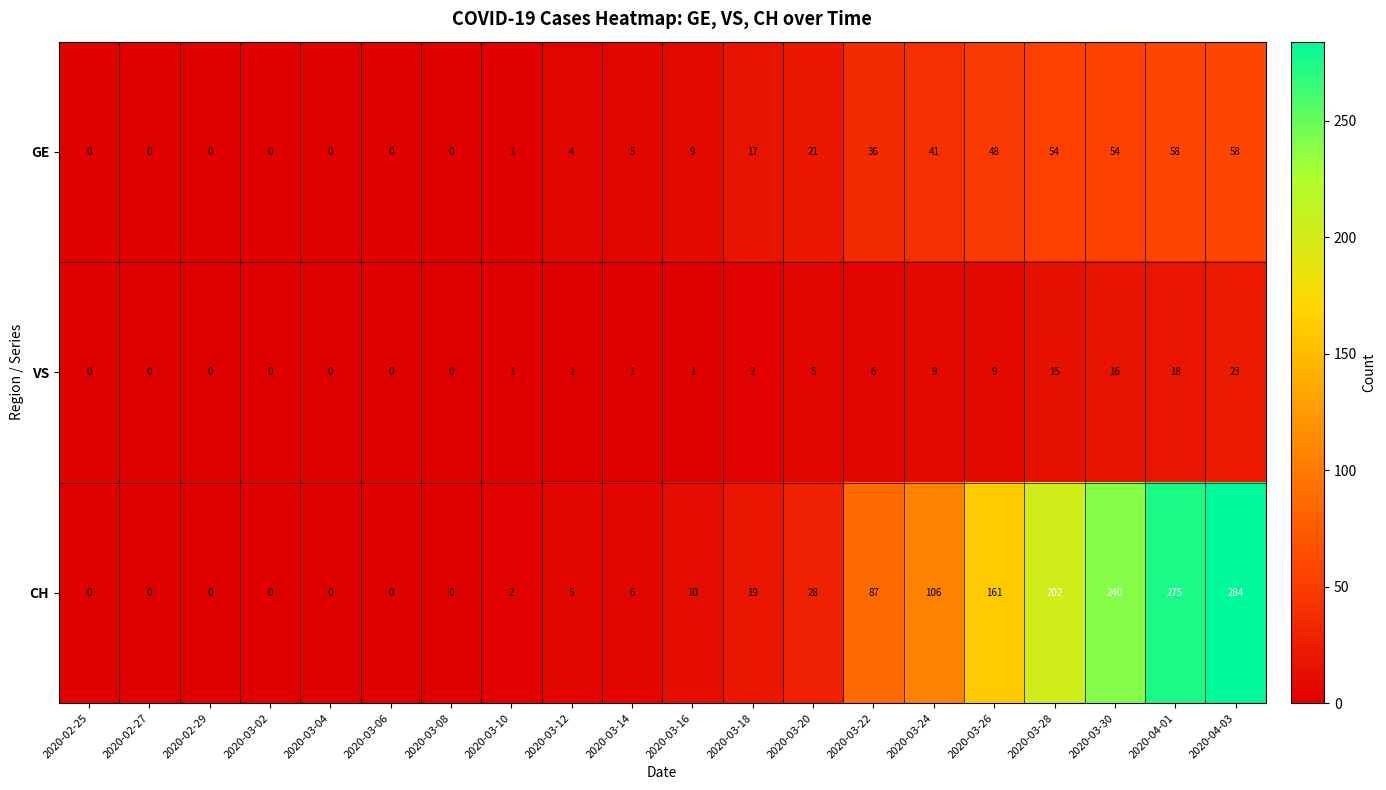

The VS series shows 1 at 2020-03-16. True or false?

True